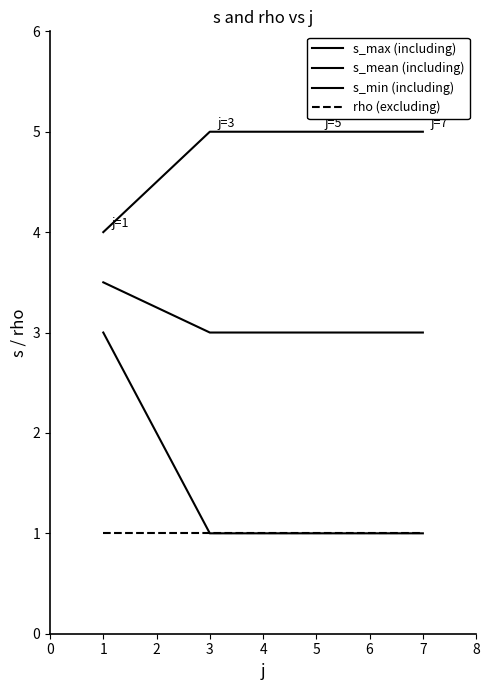

At 5, list the series in order from largest to smallest.

s_max (including), s_mean (including), s_min (including), rho (excluding)